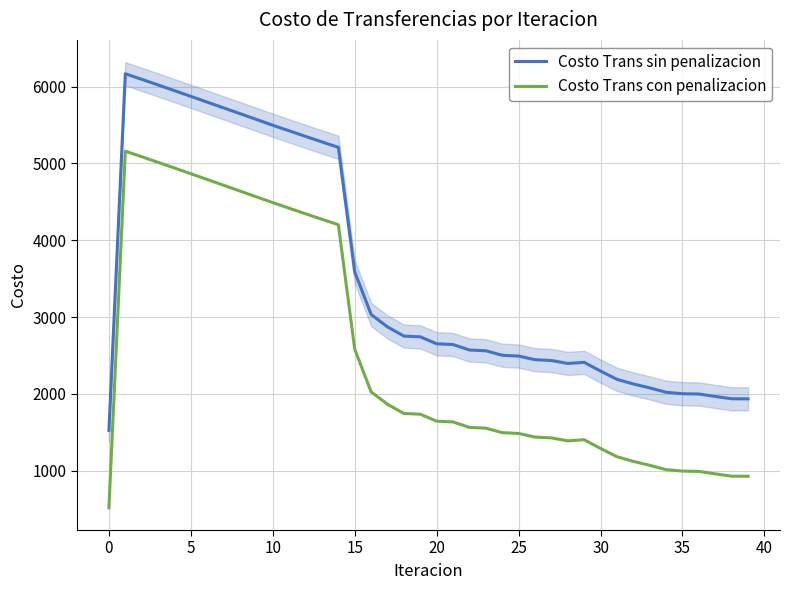

The value of Costo Trans sin penalizacion at 25 is 2491.6. True or false?

True